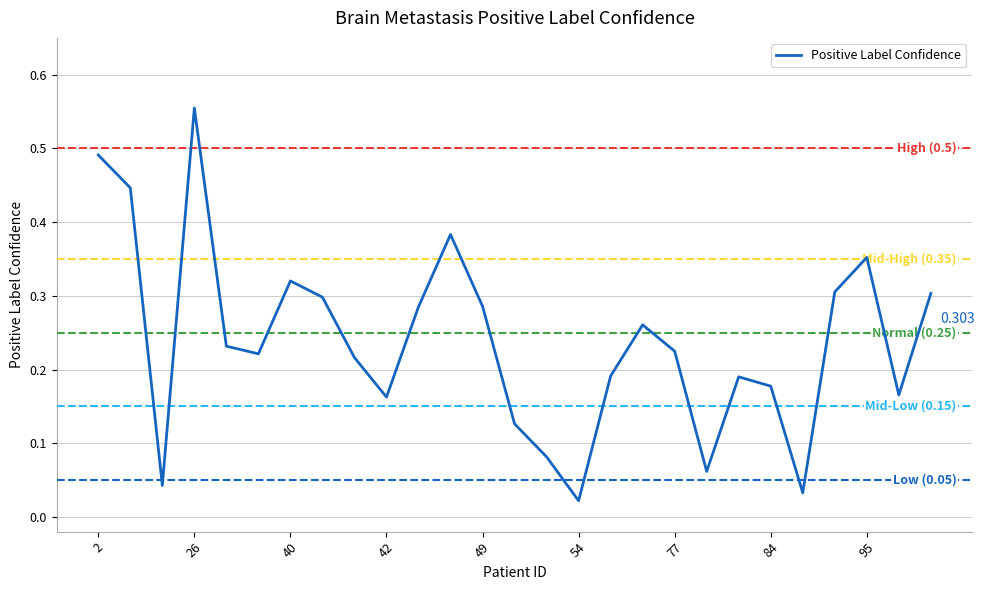

Which label corresponds to the smallest value in the chart?

54